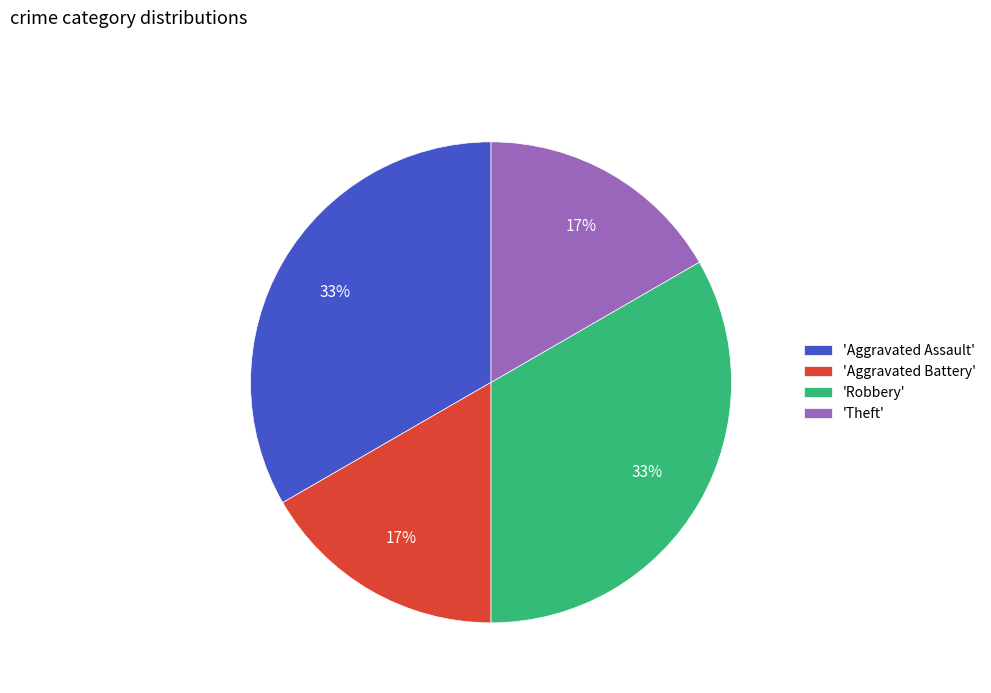

Does any single category account for the majority?

No